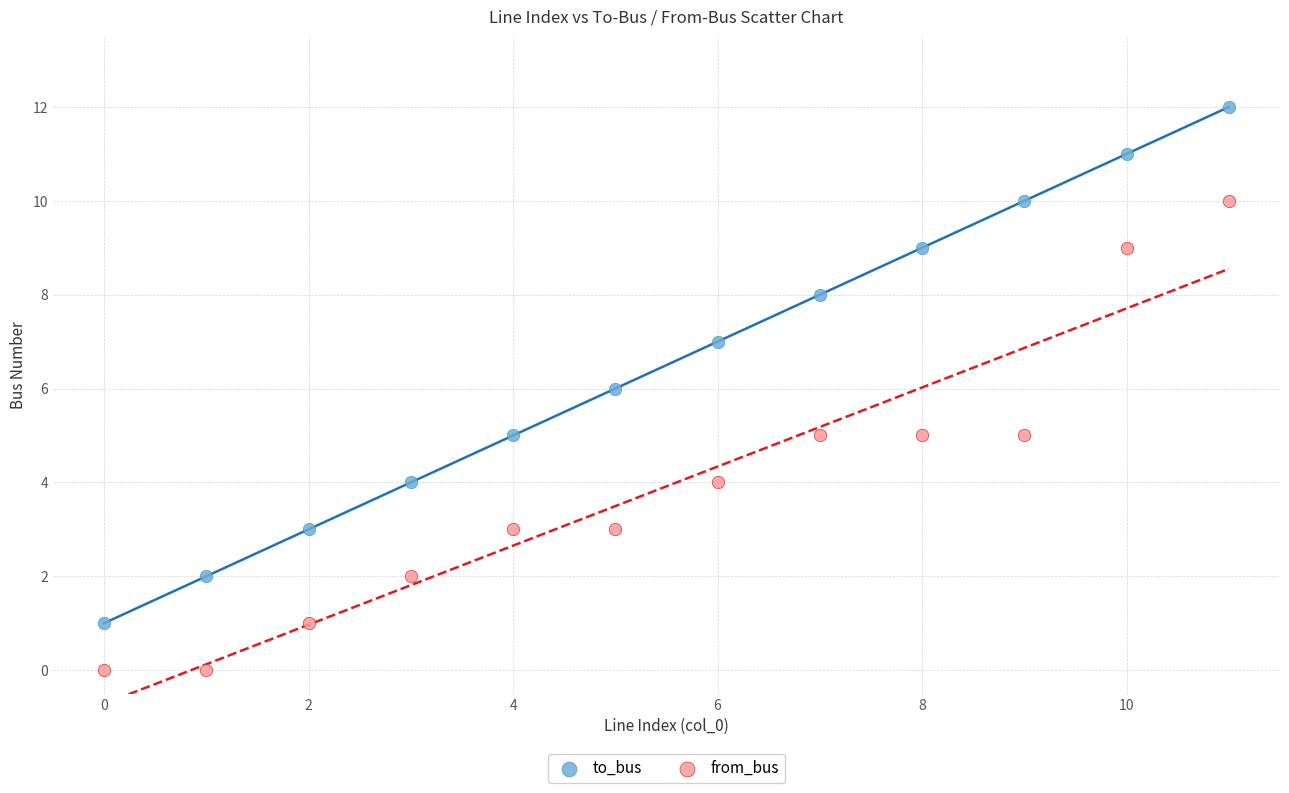

Which series contains the highest Y value?

to_bus